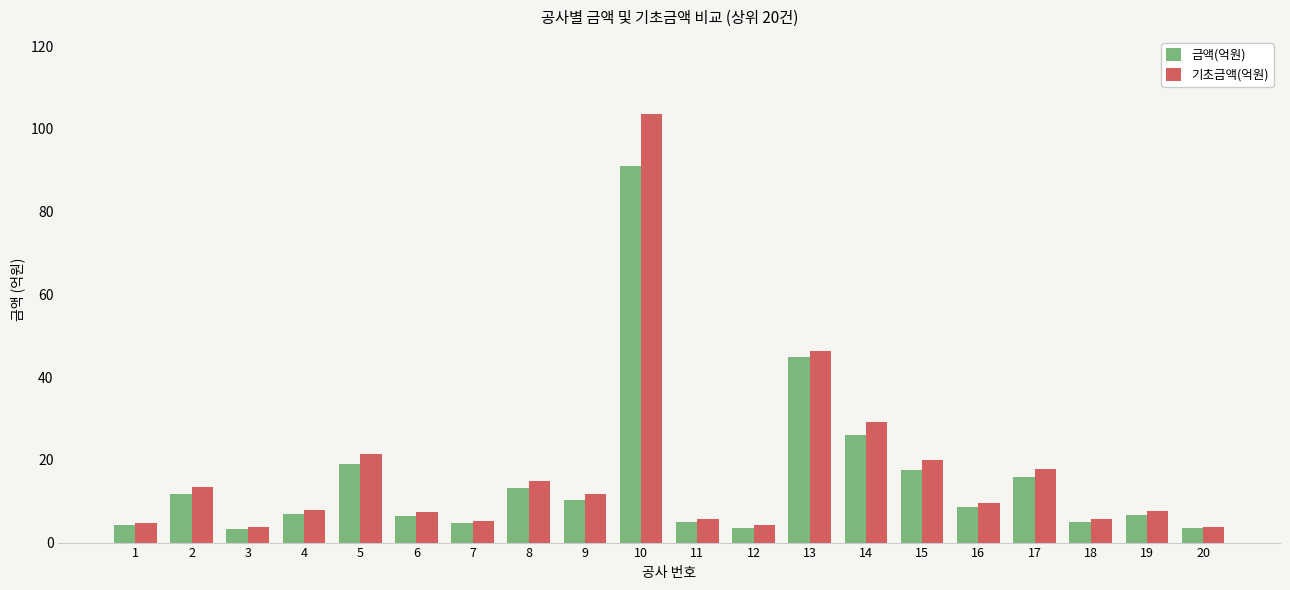

Which series changed the most between 5 and 20?

기초금액(억원)